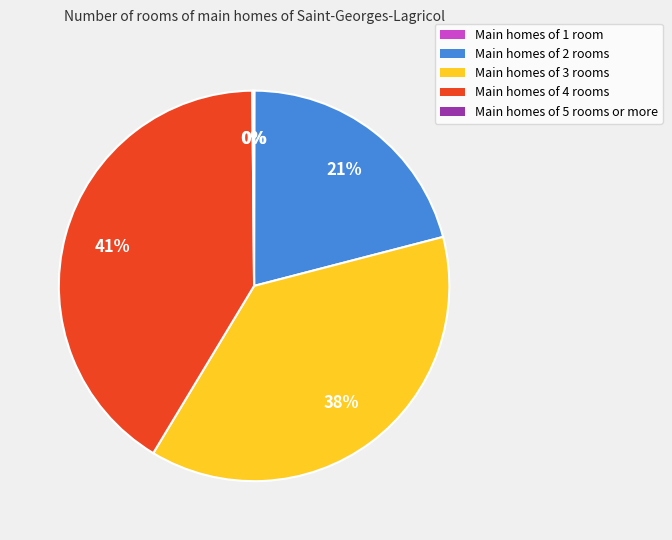

Is there a majority slice in this chart?

No